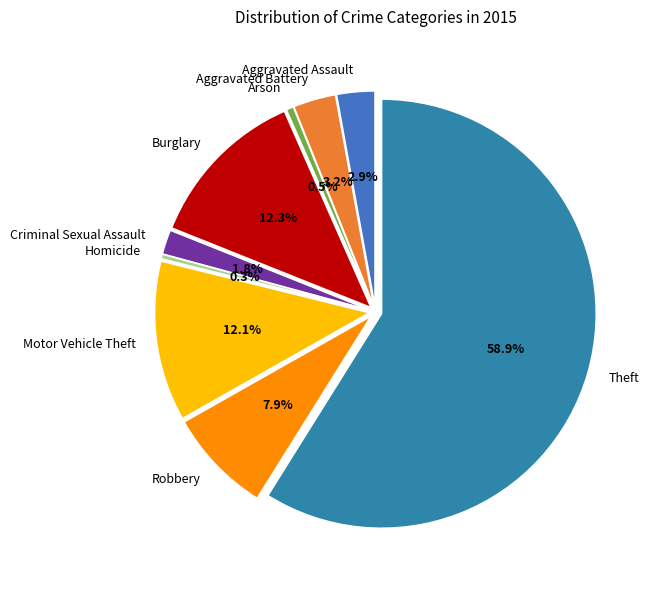

How many segments does this pie chart have?

9